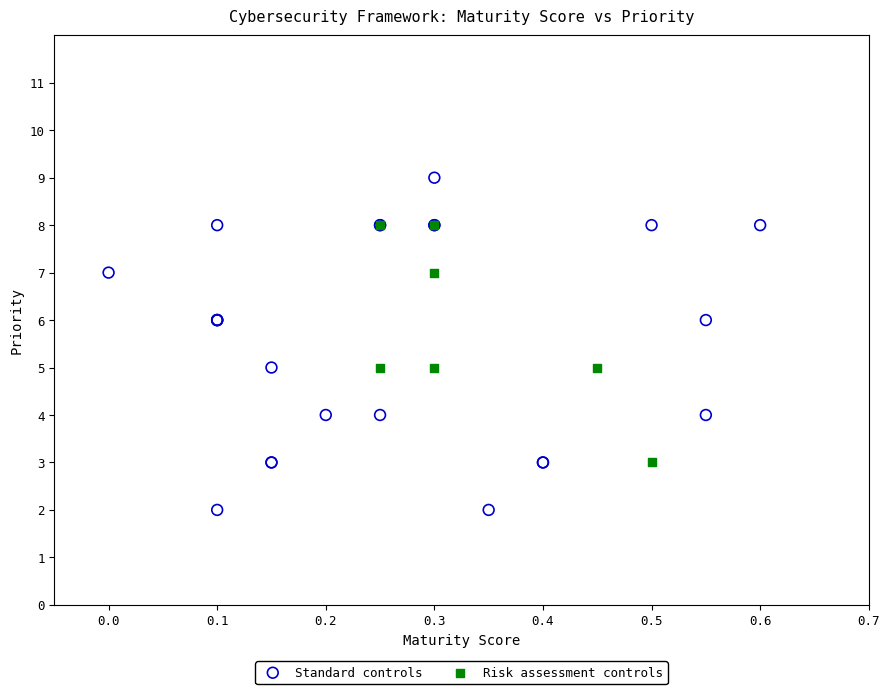

Which series contains the lowest Y value?

Standard controls